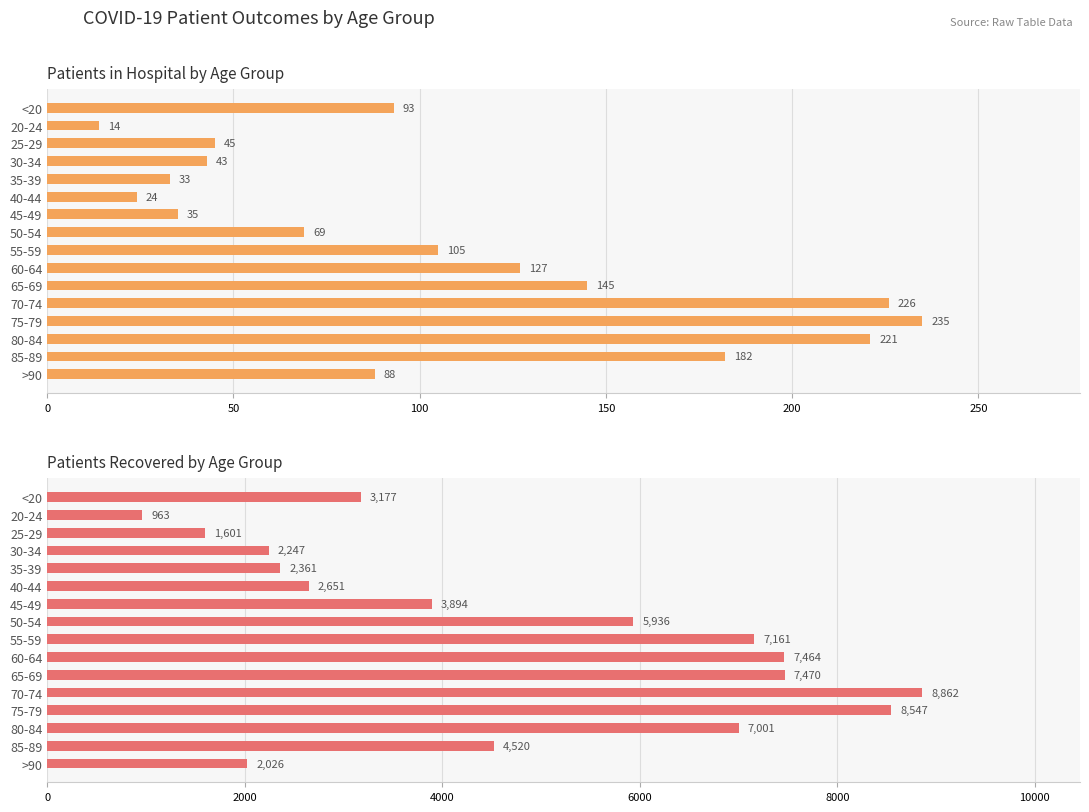

How many bars are there in total?

32